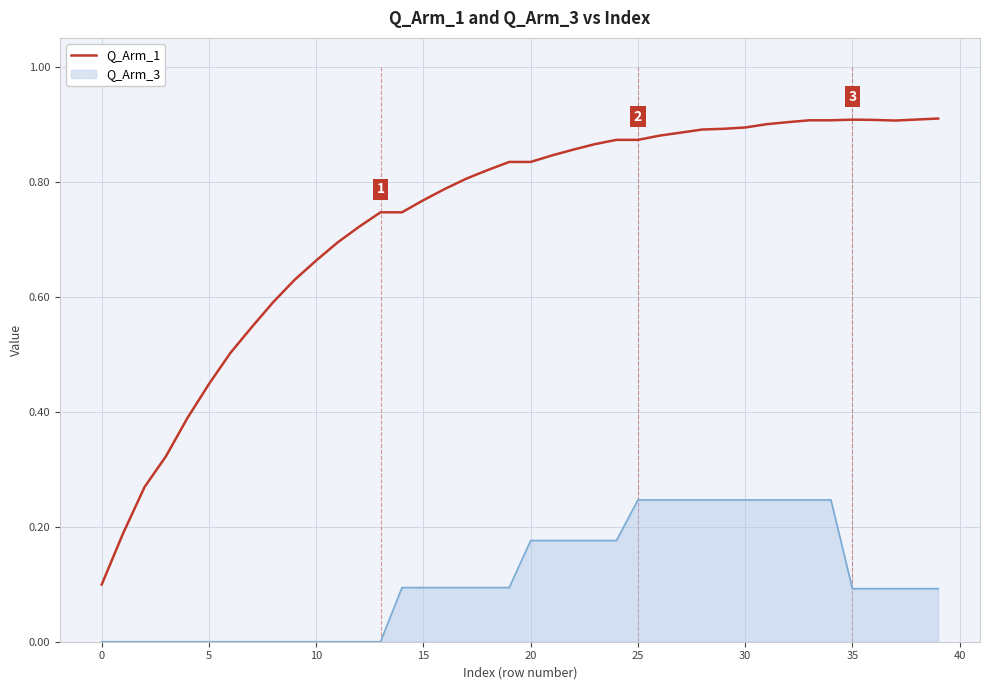

True or false: Q_Arm_3 and Q_Arm_1 cross at least once.

False